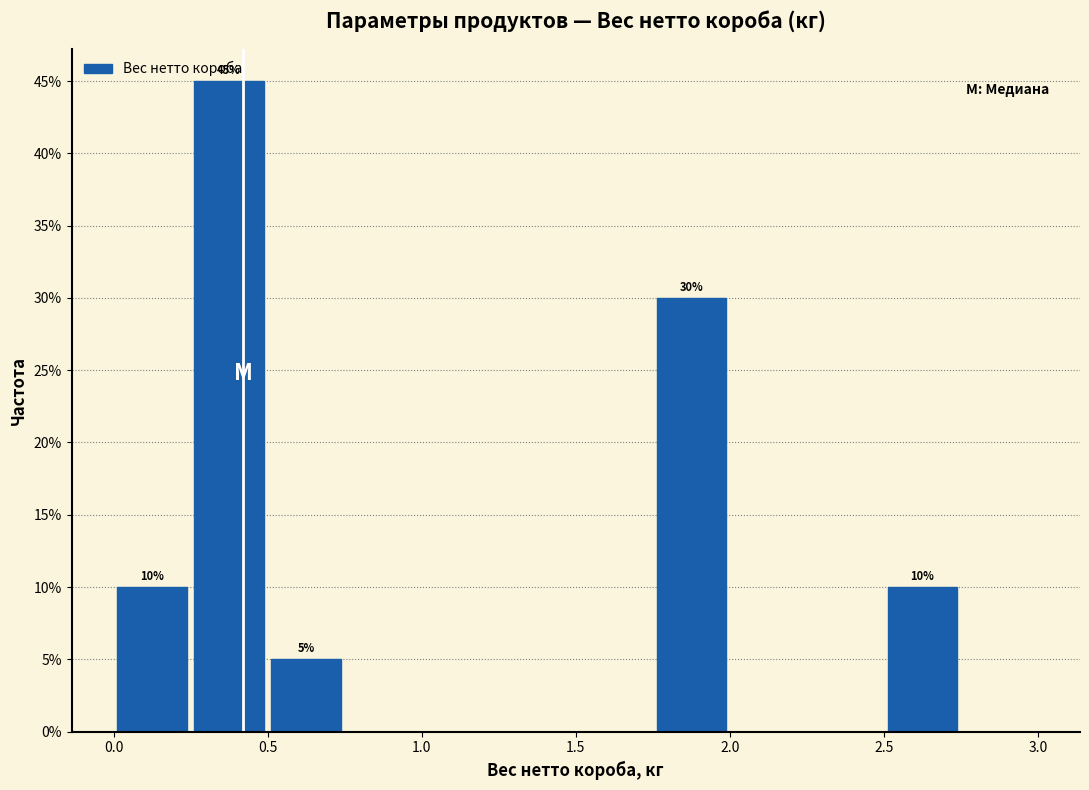

Which range on the x-axis has the tallest bar?

0.25 to 0.50